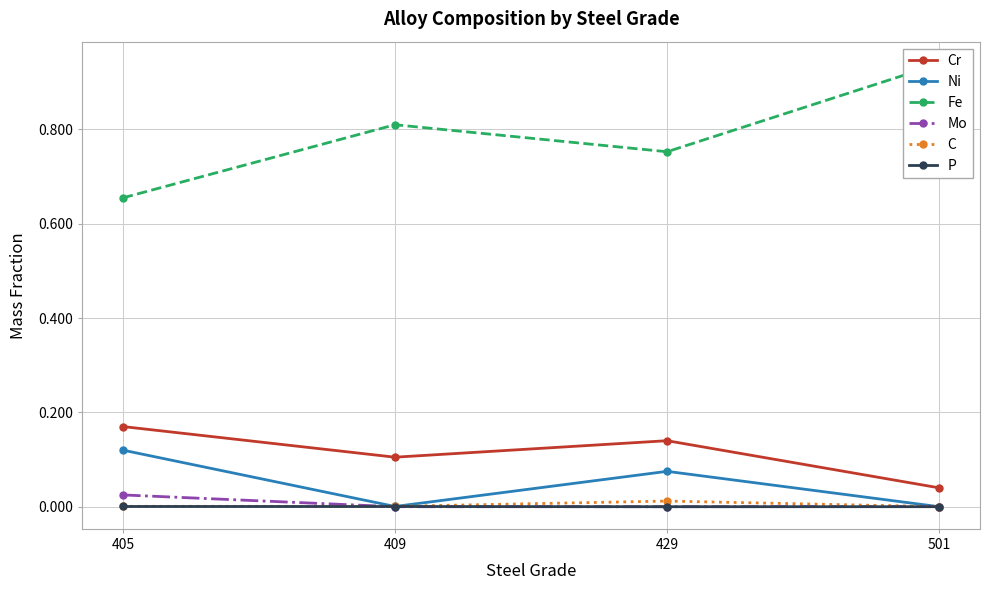

True or false: C and P intersect in this chart.

False